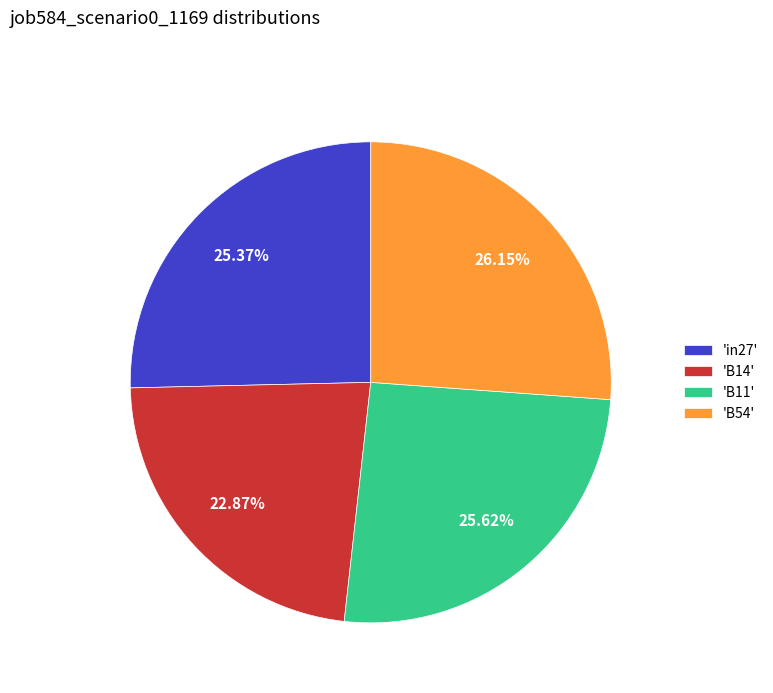

Do 'in27' and 'B11' together represent more than half of the pie?

Yes